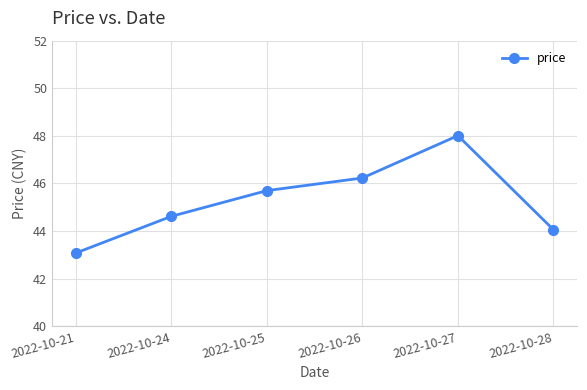

How many data points are above 45?

3